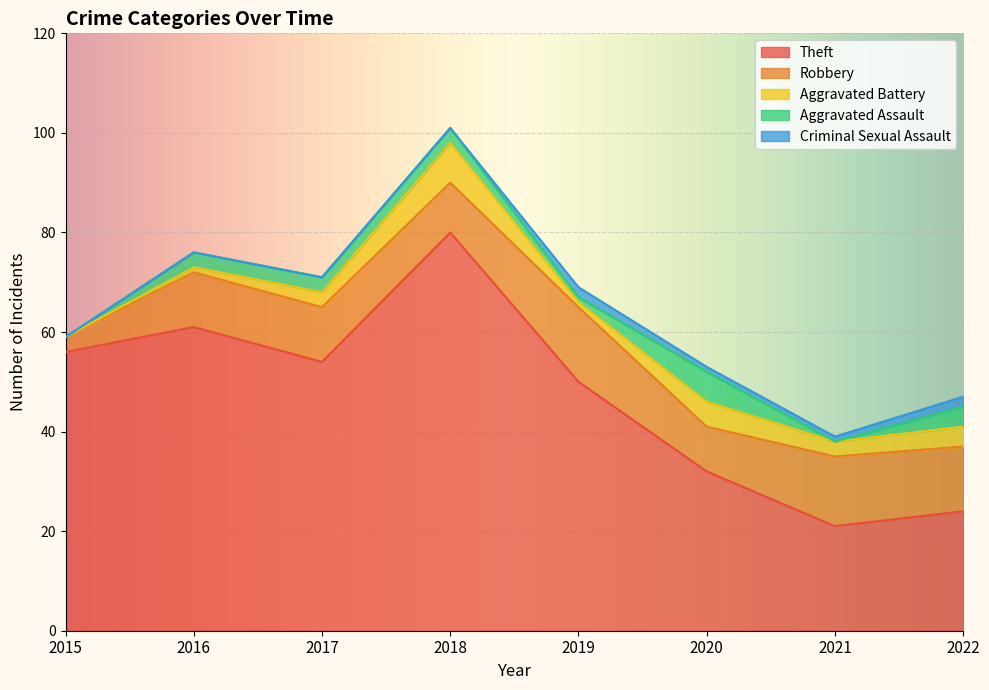

Where is the first local maximum for Theft?

2016